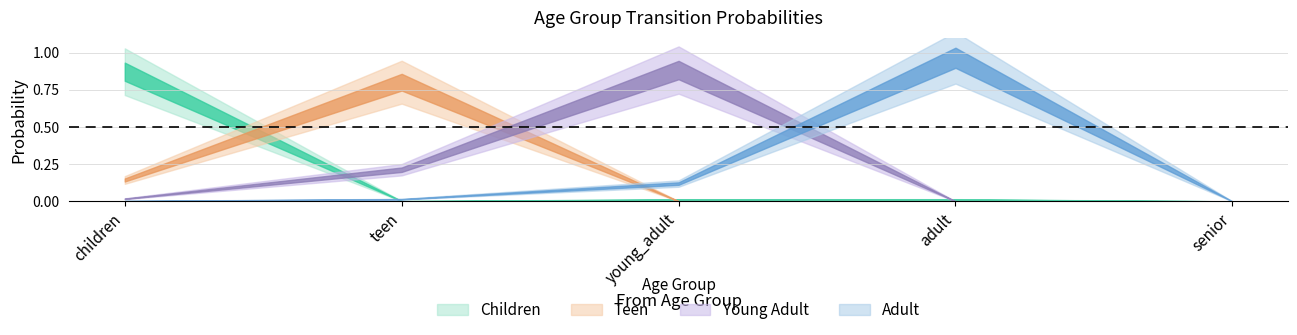

Does the chart have visible grid lines?

Yes